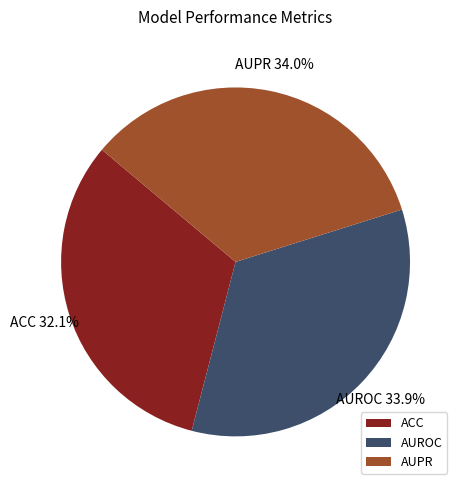

Which category has the smallest portion of the pie?

ACC